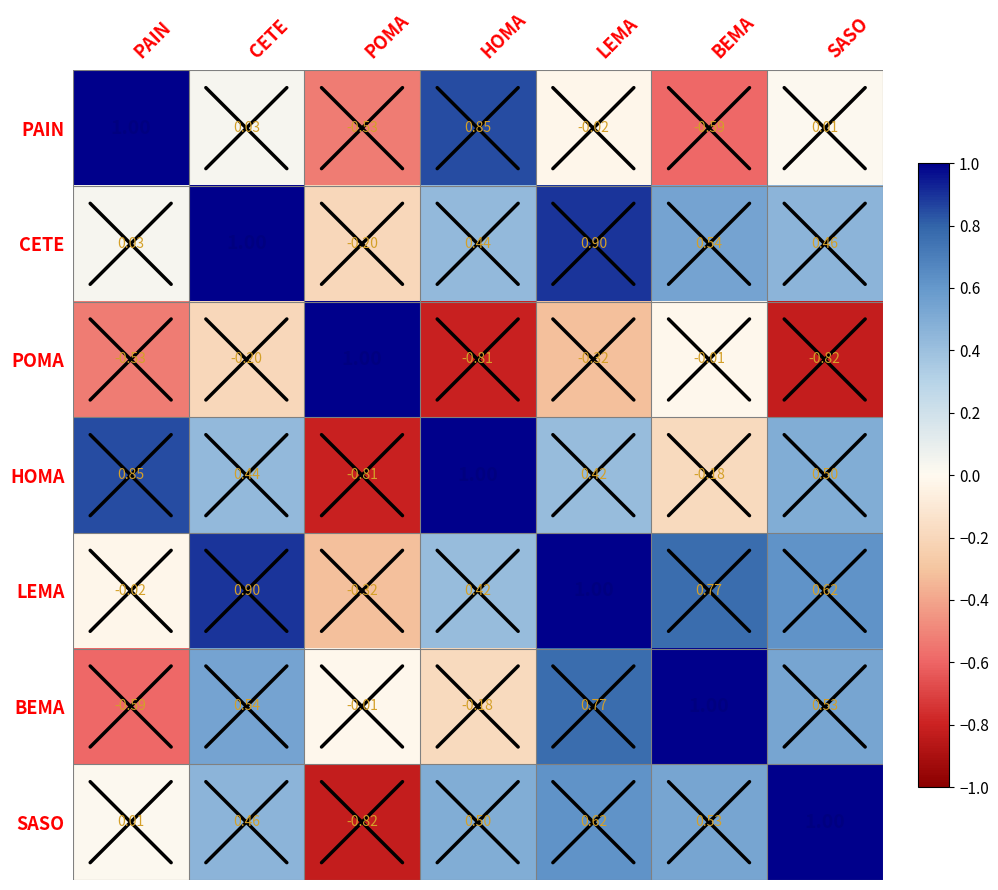

How many positive values does the PAIN series have?

4